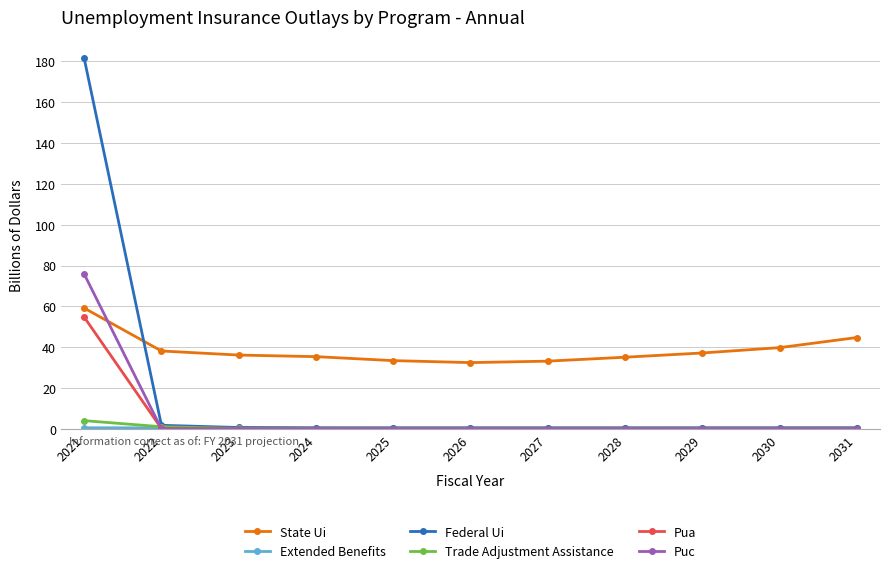

How many series are shown in this chart?

6